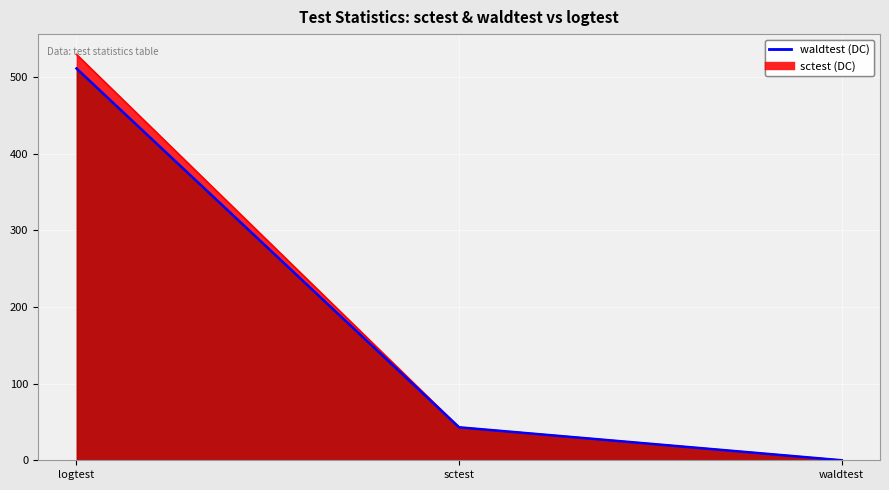

What is the sum of all values?

554.2